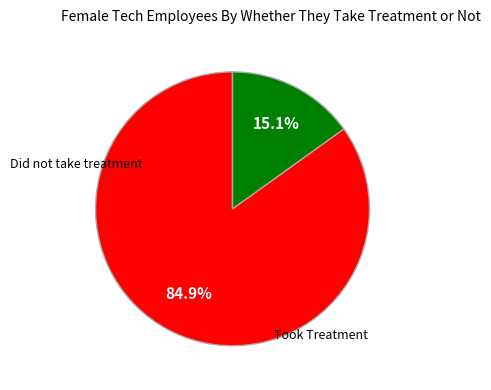

Count the number of slices in the pie.

2